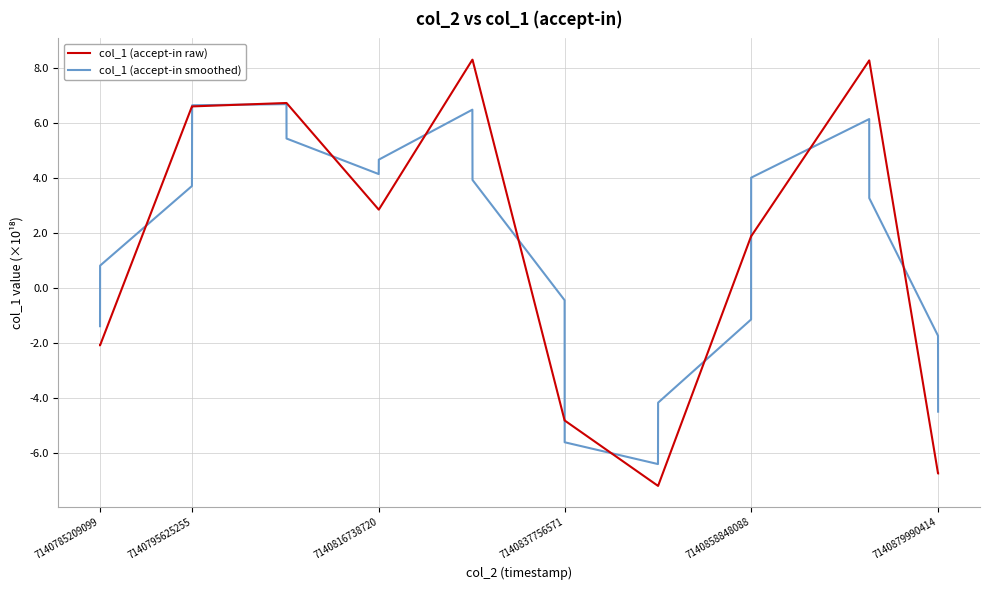

Which series has the largest total across all categories?

col_1 (accept-in smoothed)